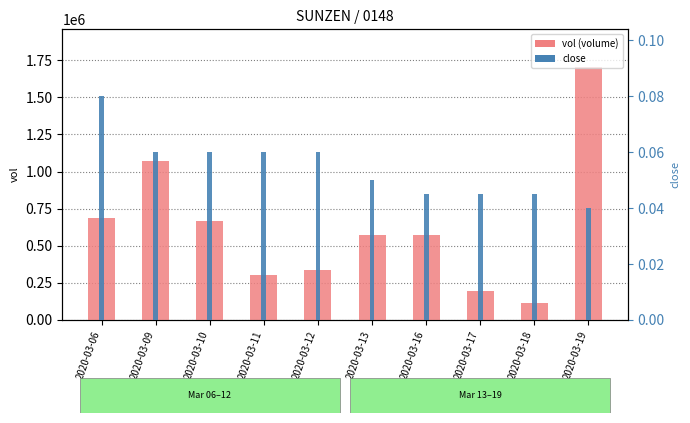

What is the spread (max minus min) of values at 2020-03-09?

1073399.9